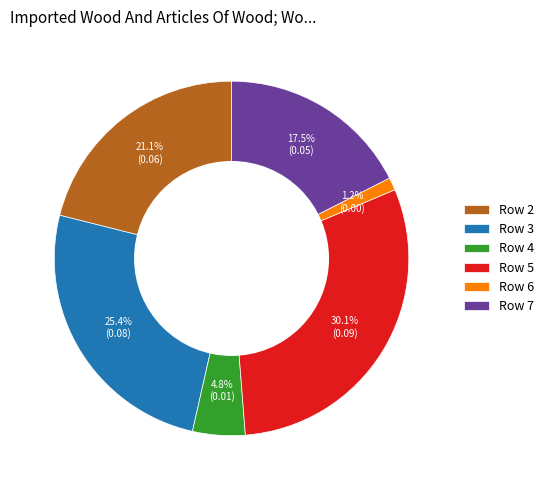

Which category has the biggest portion of the pie?

Row 5